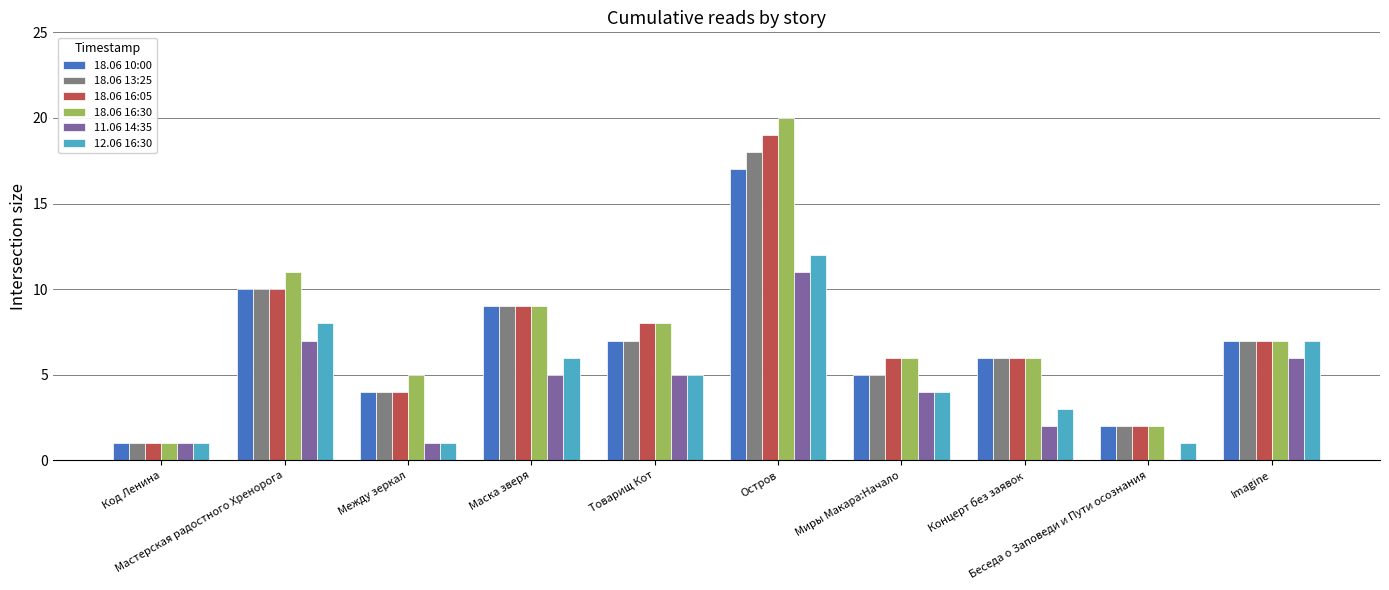

What is the maximum value shown in the chart?

20